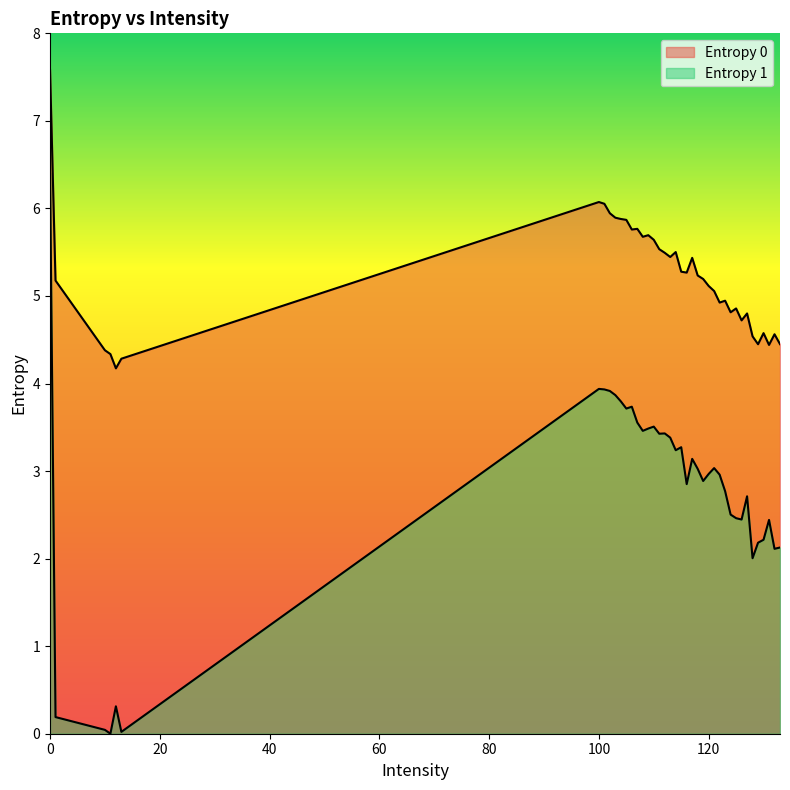

Does the chart display data point markers on the line(s)?

No